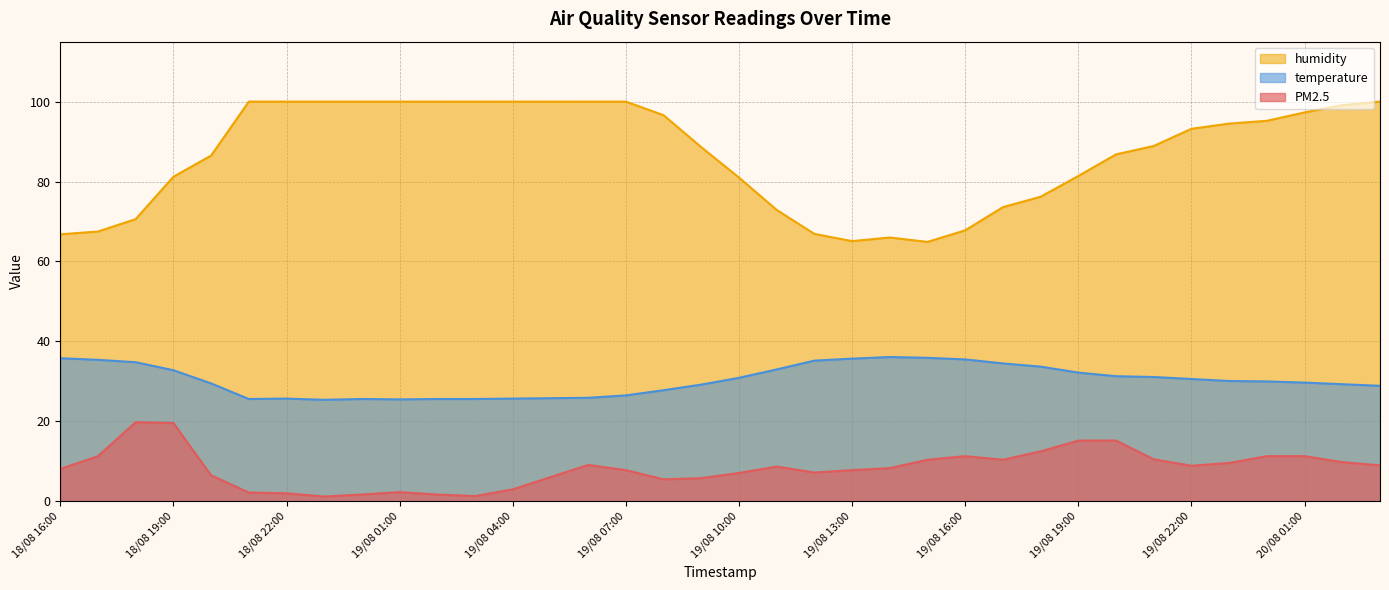

Rank the series at 19/08 10:00 from lowest to highest value.

PM2.5, temperature, humidity